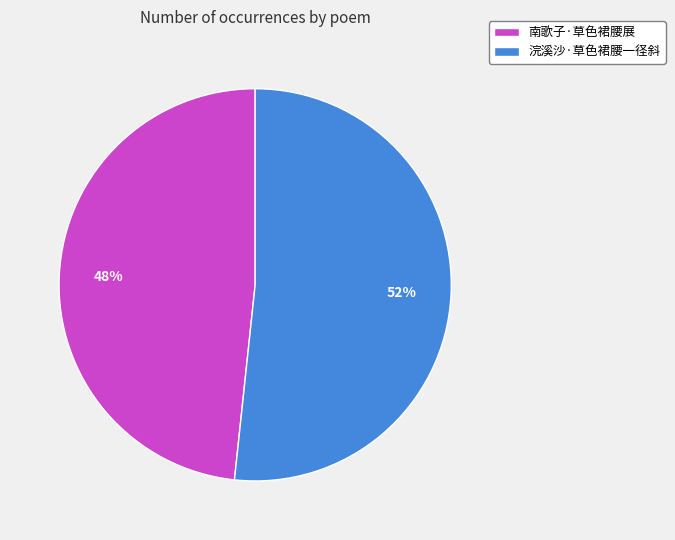

What percentage is the 浣溪沙·草色裙腰一径斜 slice, to the nearest percent?

52%